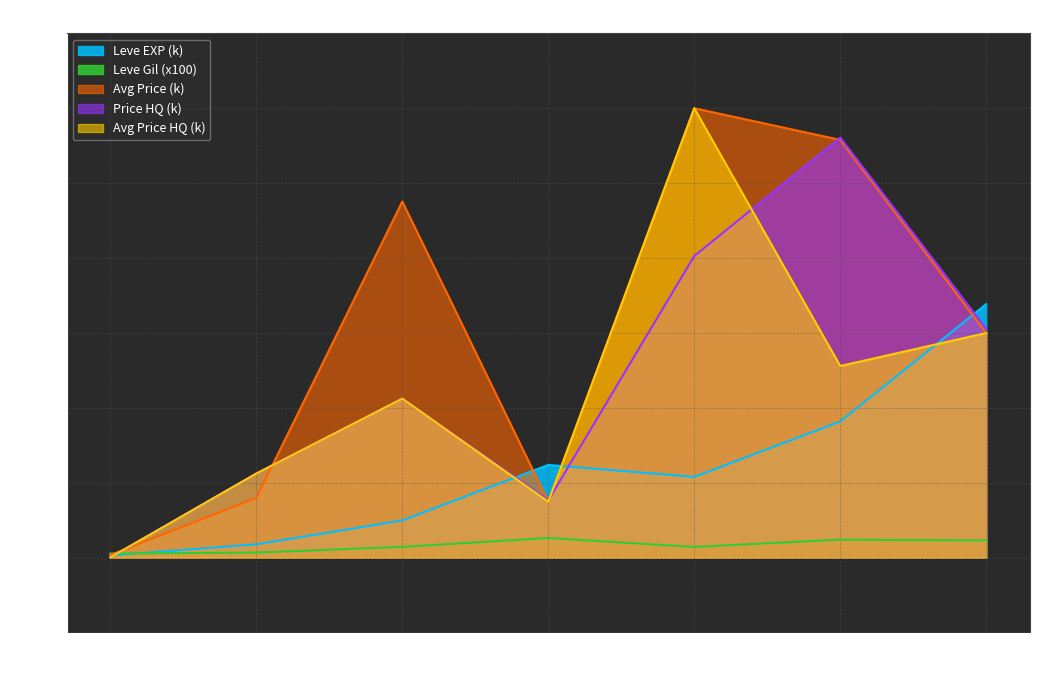

What is the spread (max minus min) of values at 5?

21.1